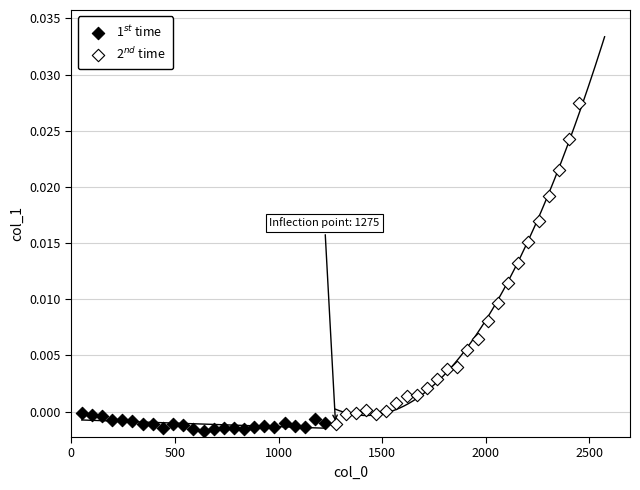

What are all the series names shown in the legend?

1$^{st}$ time, 2$^{nd}$ time